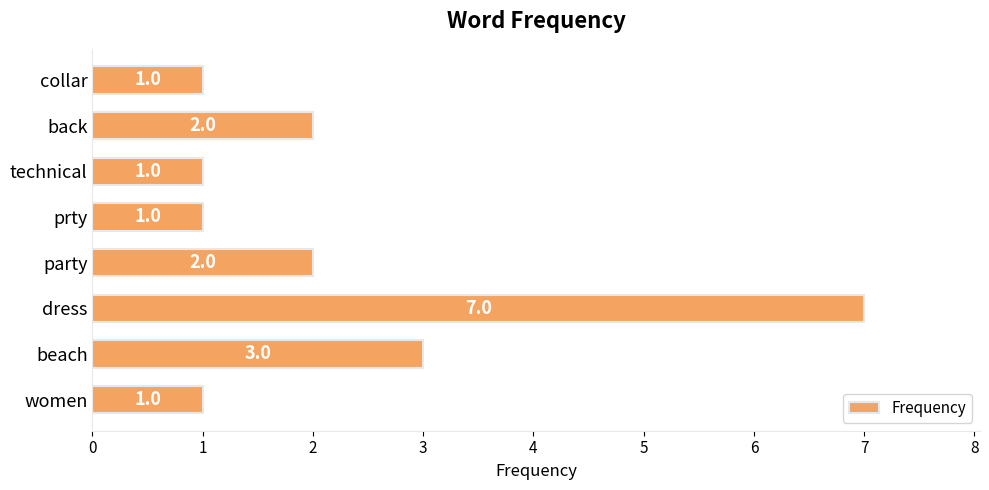

Between beach and dress, which is larger?

dress